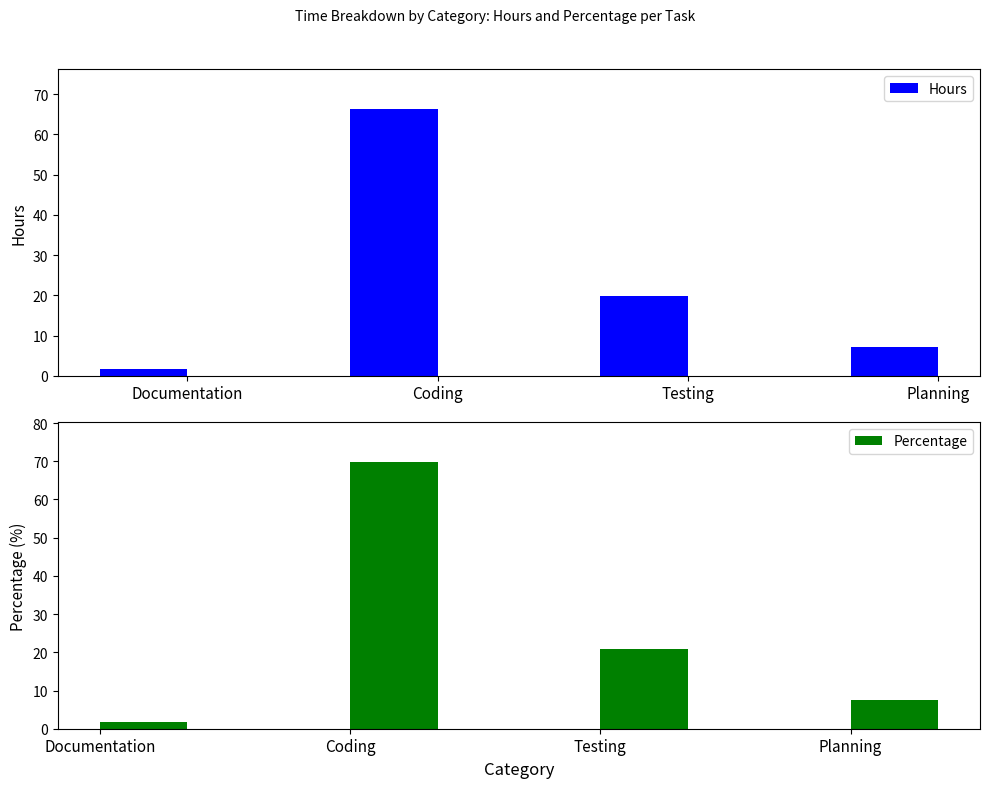

Which has a higher value, Testing or Planning?

Testing